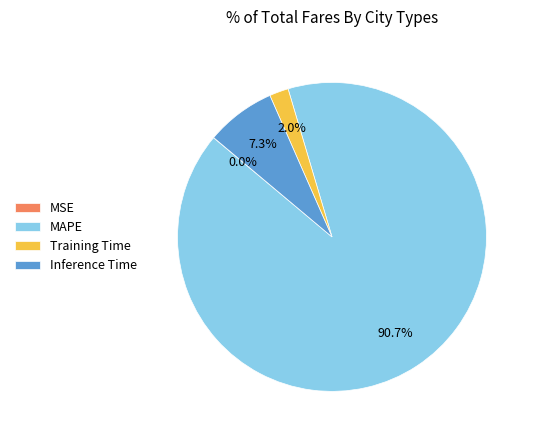

To the nearest percent, what is the combined percentage of MAPE and Training Time?

93%